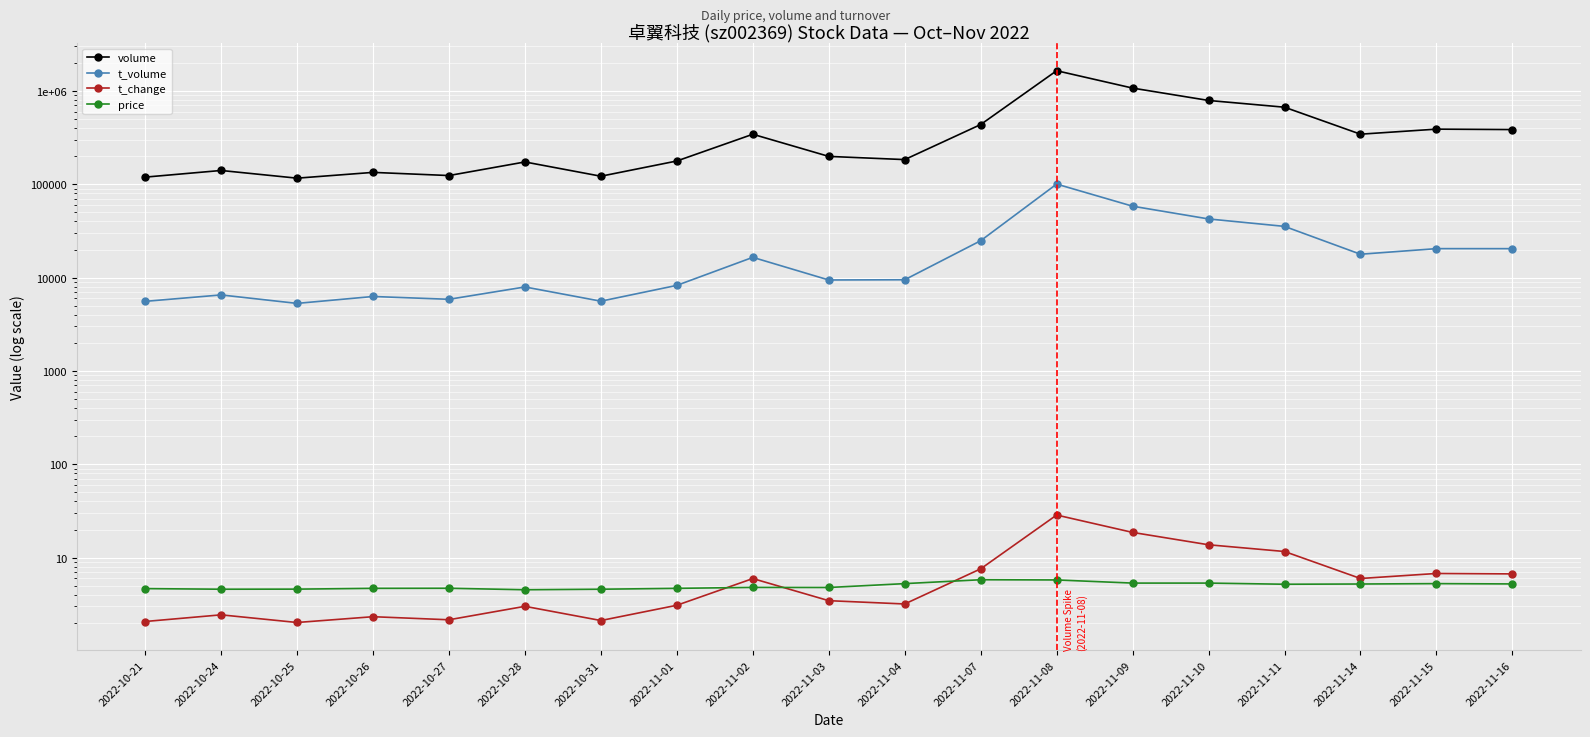

List the series in order of their peak value, highest first.

volume, t_volume, t_change, price